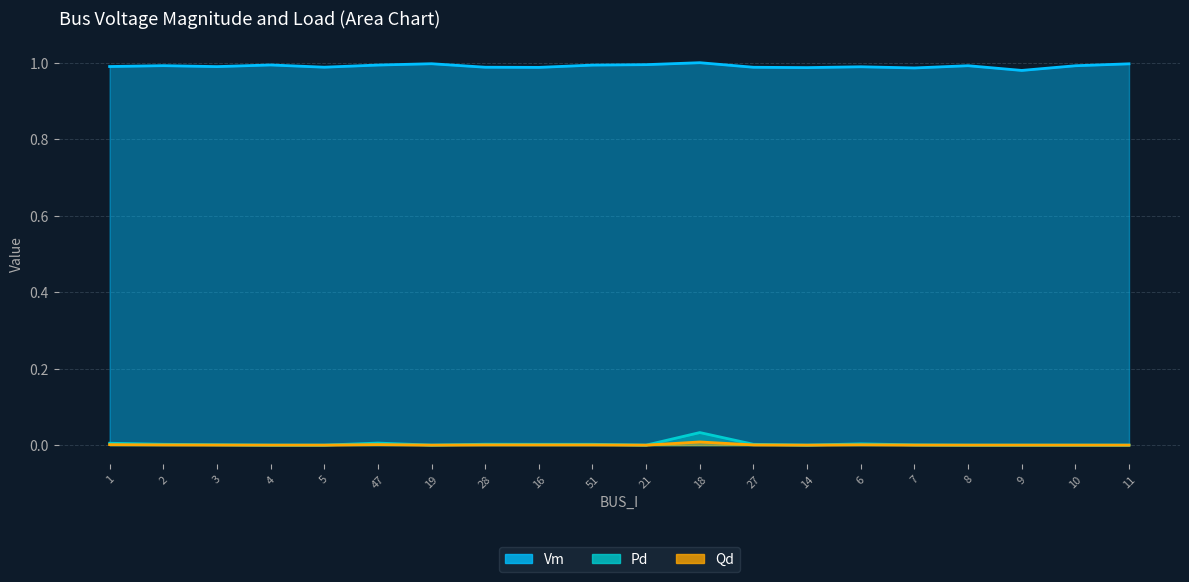

What are all the series names shown in the legend?

Vm, Pd, Qd